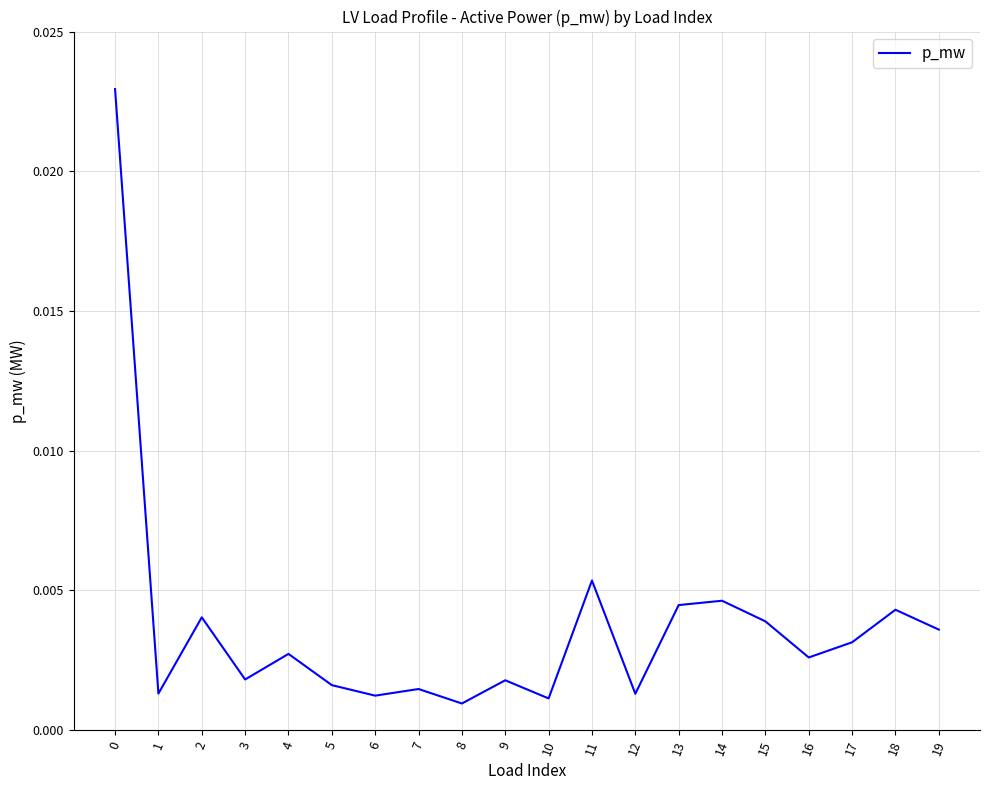

Does the chart display data point markers on the line(s)?

No